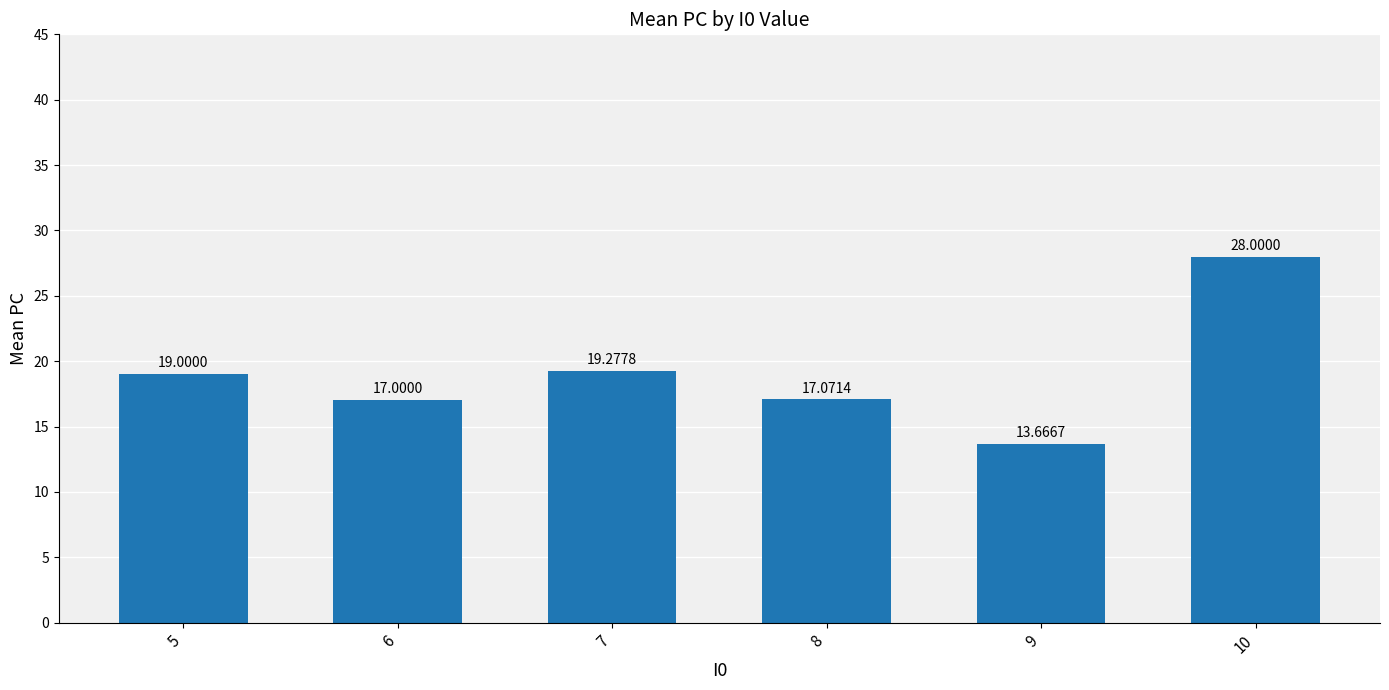

What is the value of the 6th bar from the left?

28.0